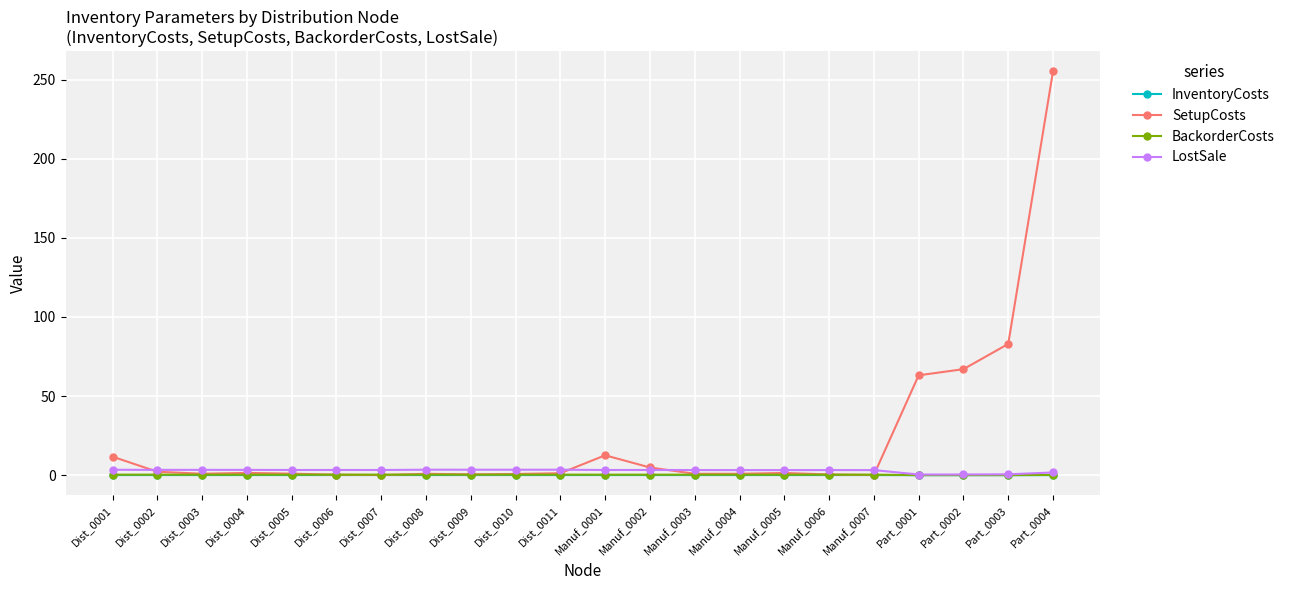

Read the BackorderCosts value at Dist_0009.

0.3